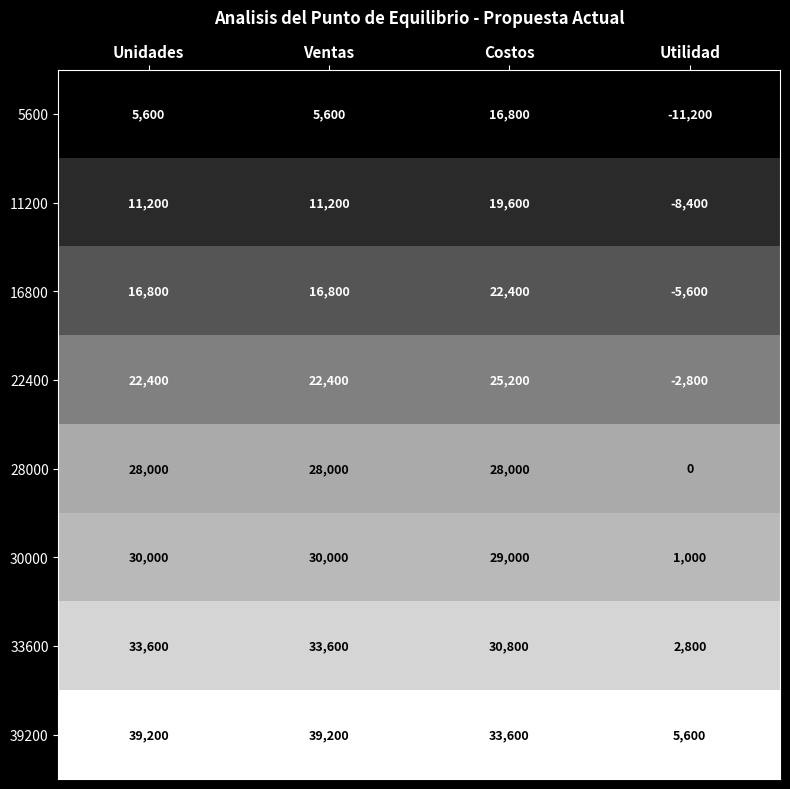

Rank the series at Ventas from lowest to highest value.

5600, 11200, 16800, 22400, 28000, 30000, 33600, 39200